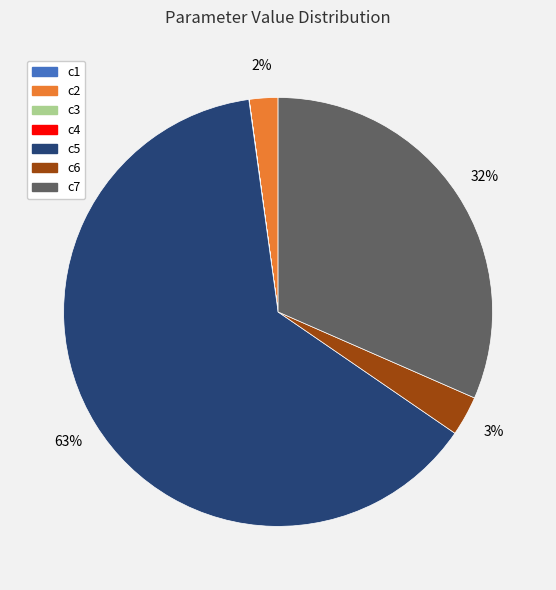

Is it true that c5 is 63% of the pie?

True